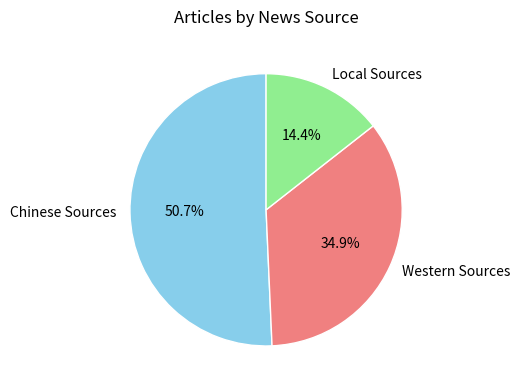

Do Western Sources and Local Sources together represent more than half of the pie?

No